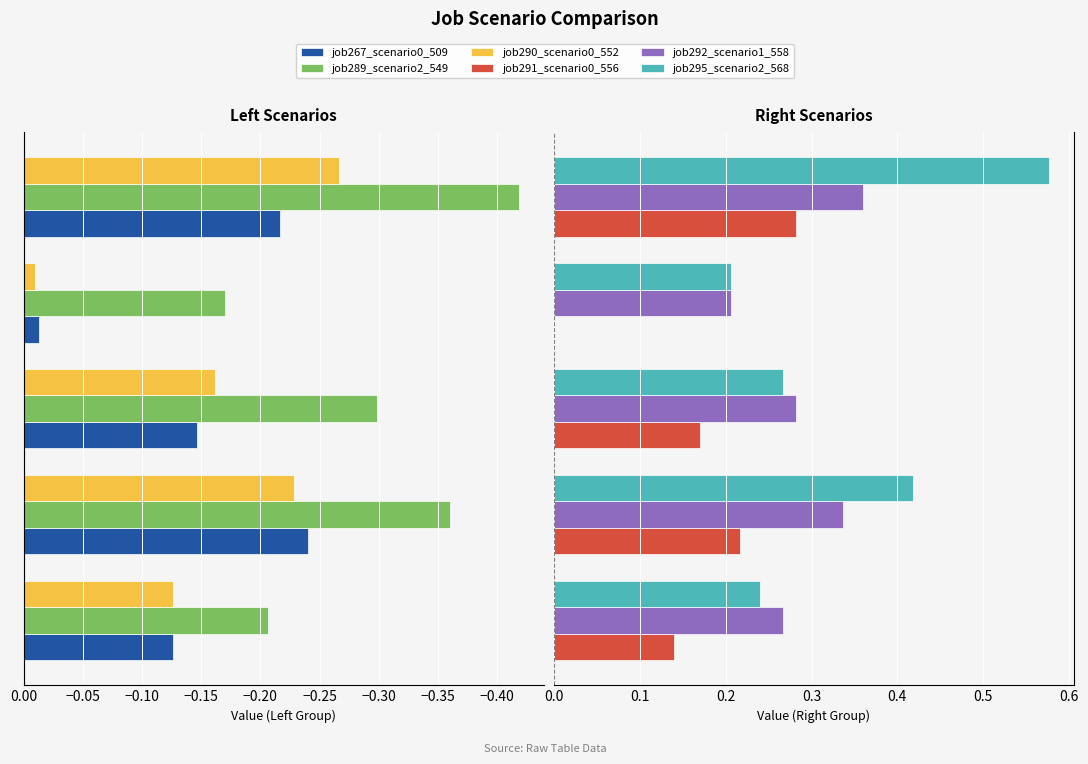

Which has a higher value, −0.30 or −0.35?

−0.30